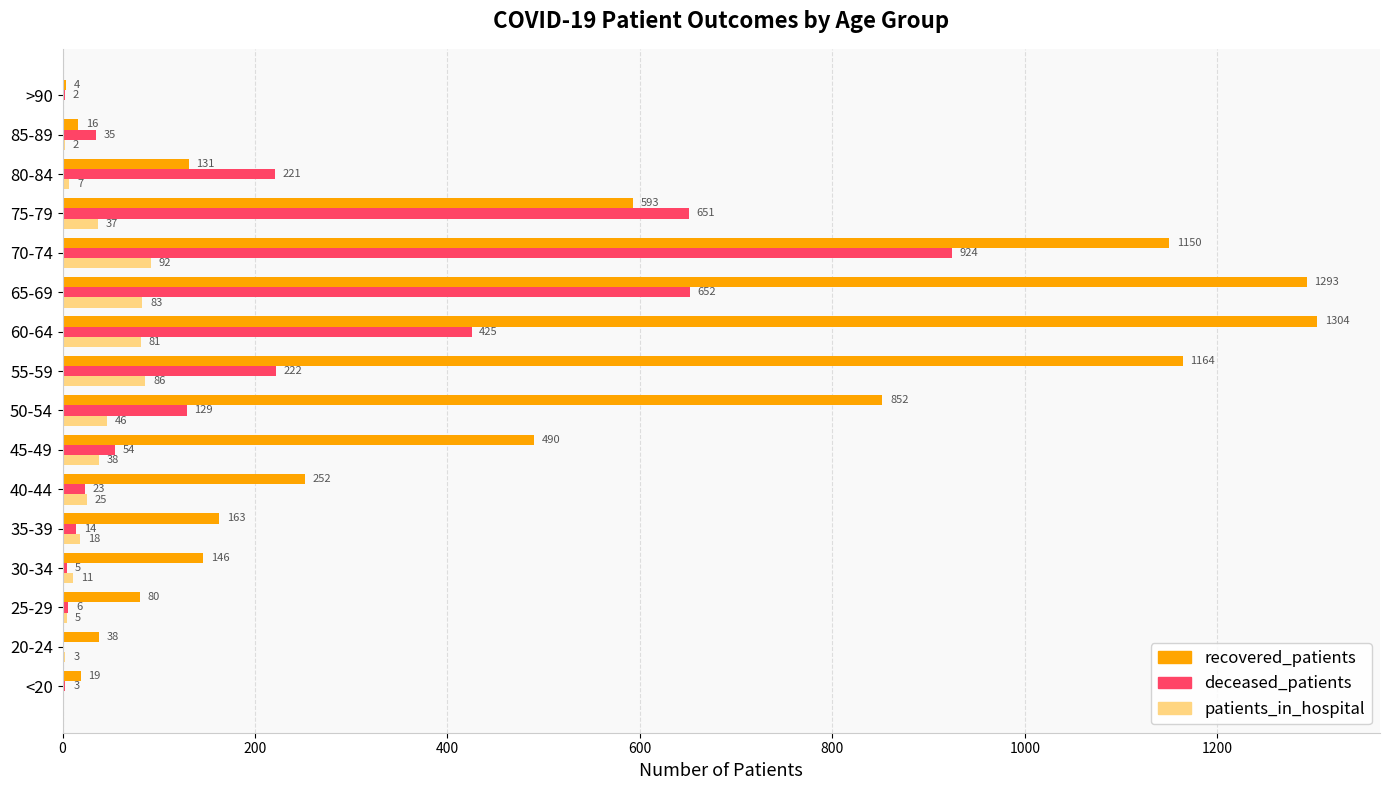

Is it true that patients_in_hospital equals 86 at 55-59?

True